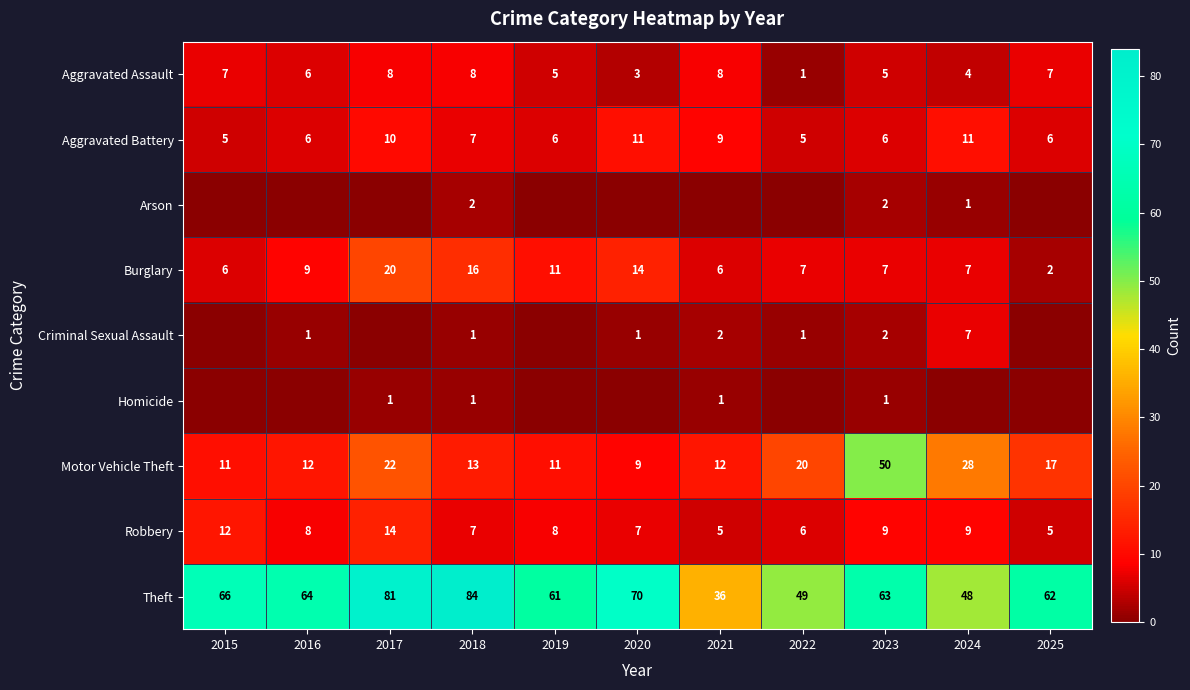

What is the maximum value for Motor Vehicle Theft?

50